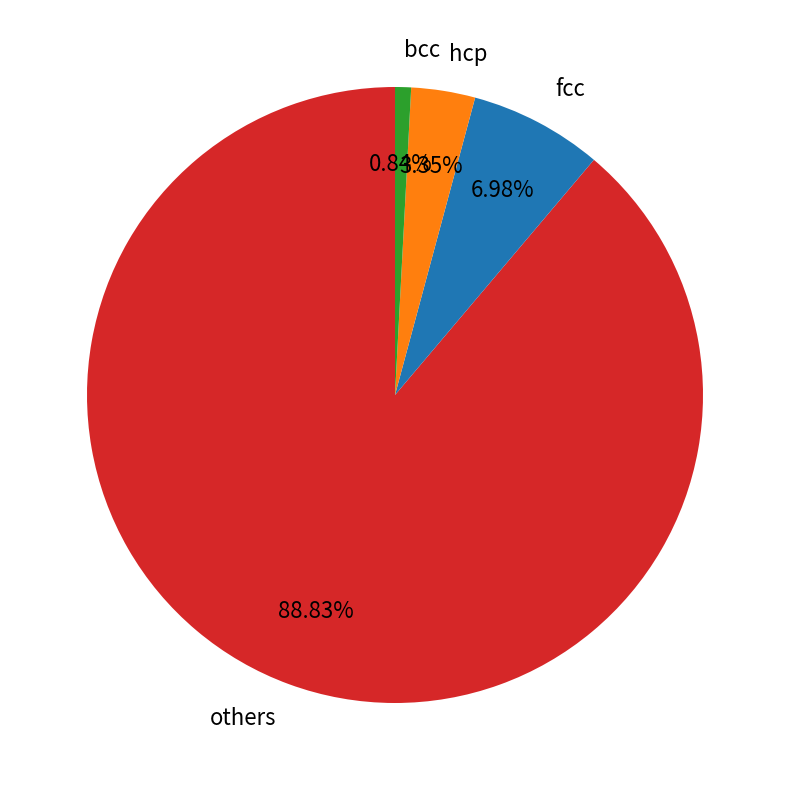

Which slice is the largest?

others